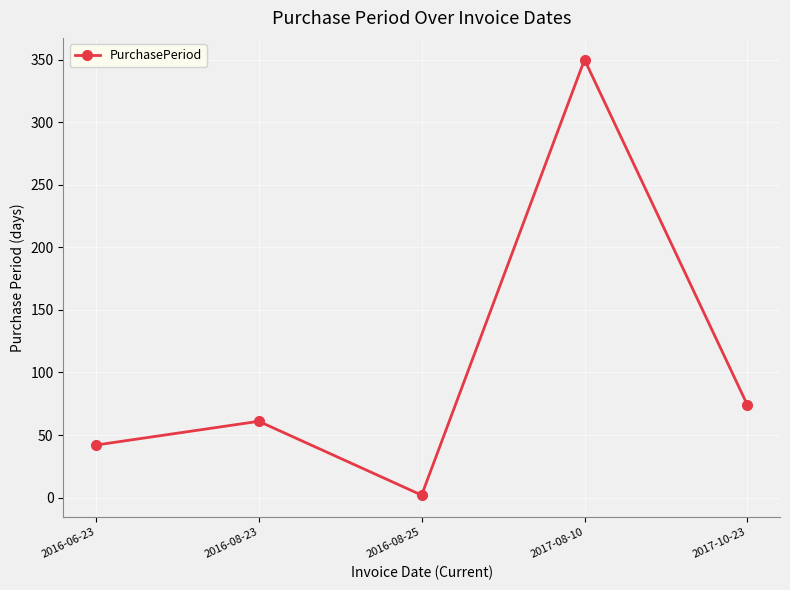

Which has a higher value, 2016-08-25 or 2017-10-23?

2017-10-23